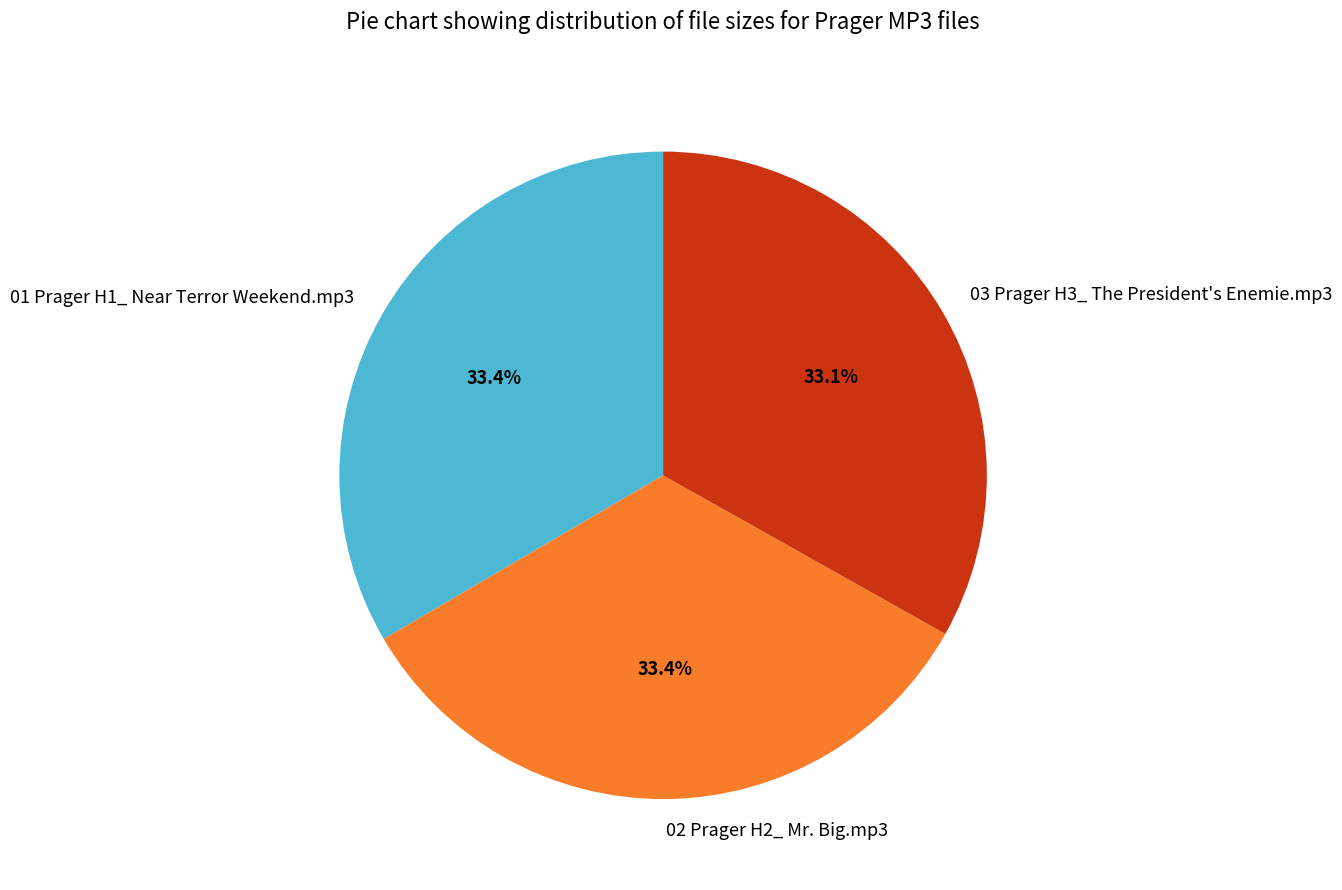

Is the sum of 02 Prager H2_ Mr. Big.mp3 and 03 Prager H3_ The President's Enemie.mp3 greater than half?

Yes